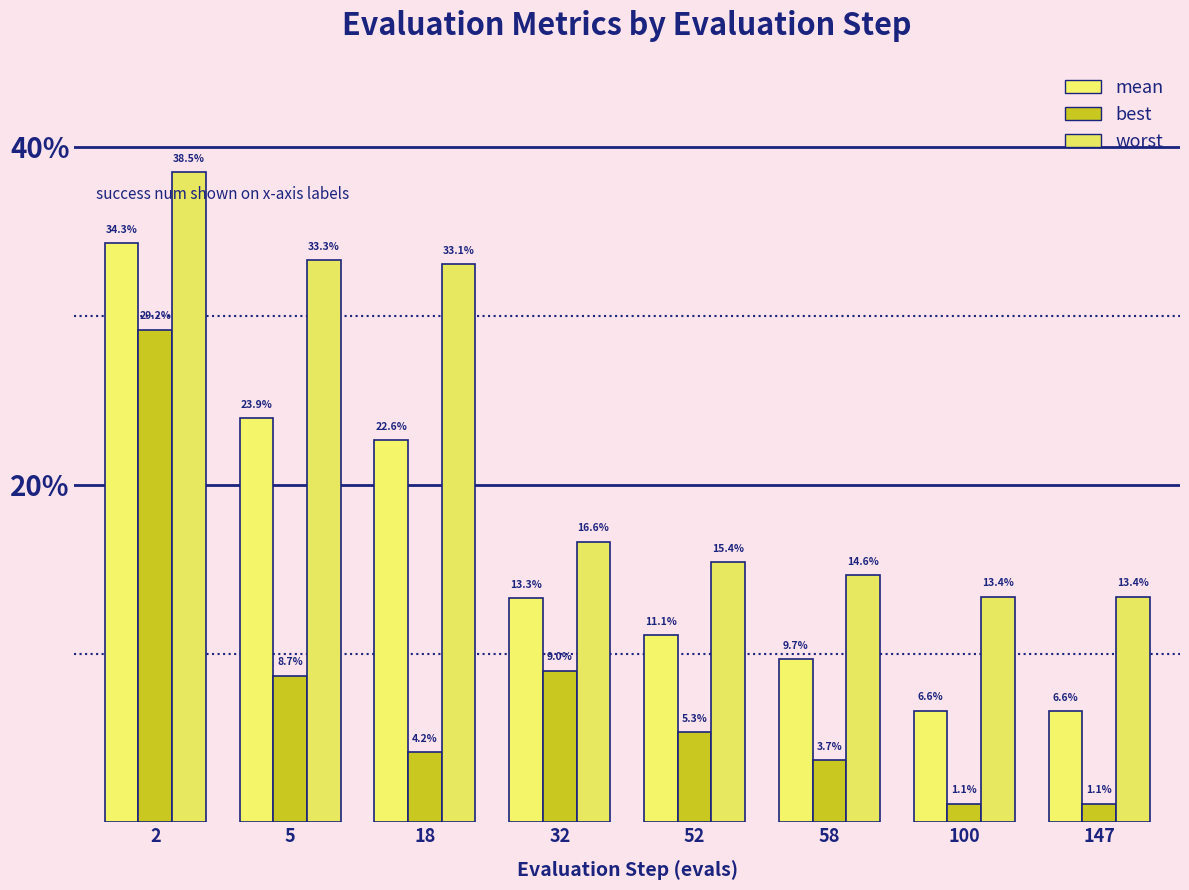

Are the bars horizontal?

No